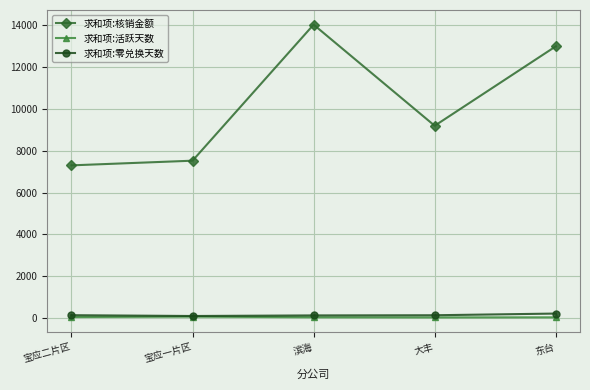

How many categories are shown in the chart?

5